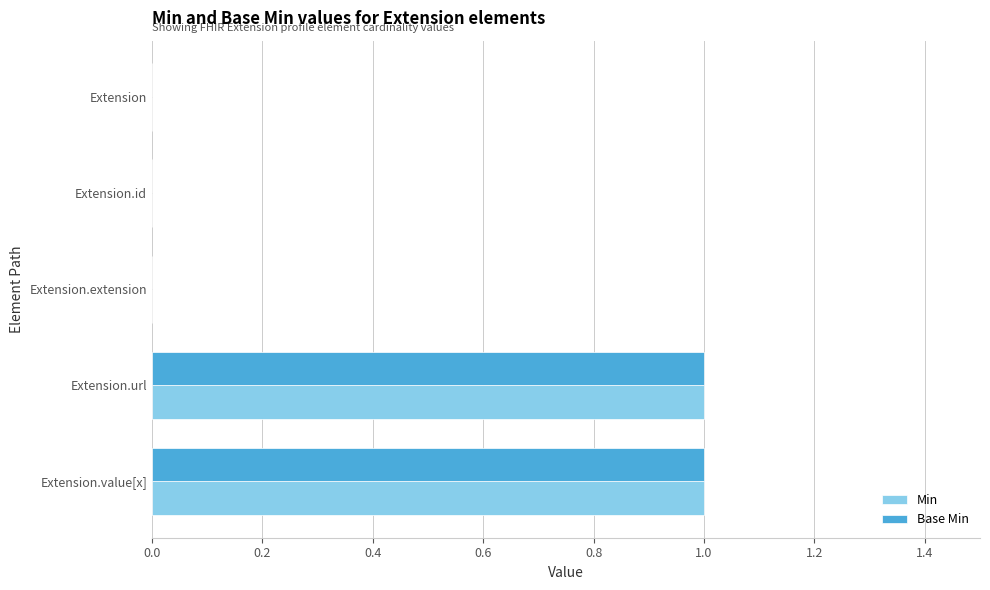

Is it true that Base Min equals 0 at Extension.extension?

True